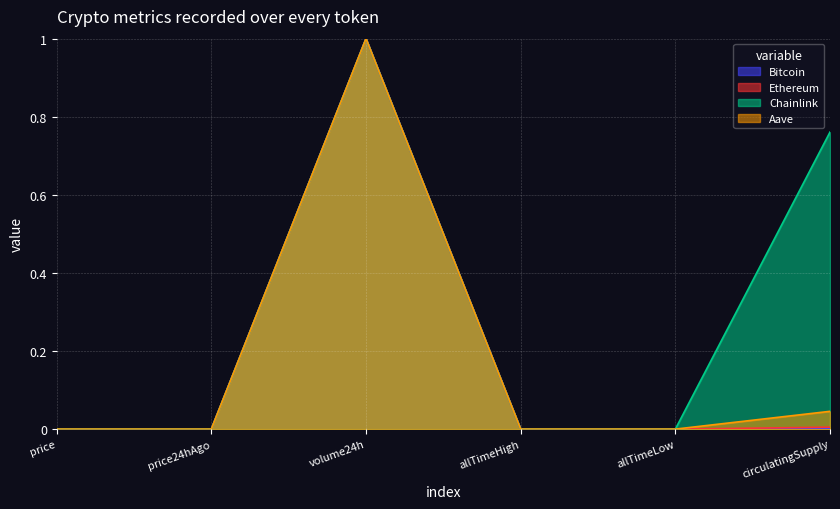

How many positive values does the Aave series have?

5